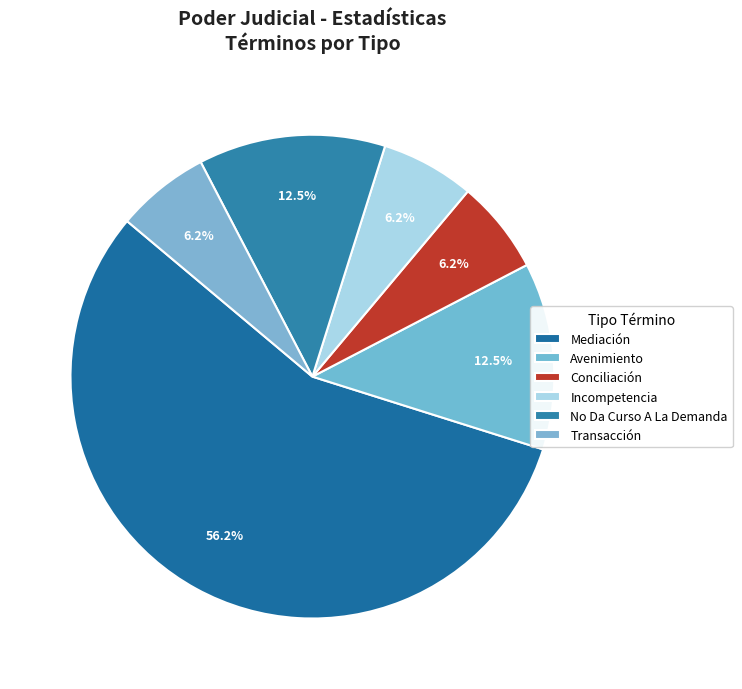

What is the total percentage of Transacción and Avenimiento?

18.8%